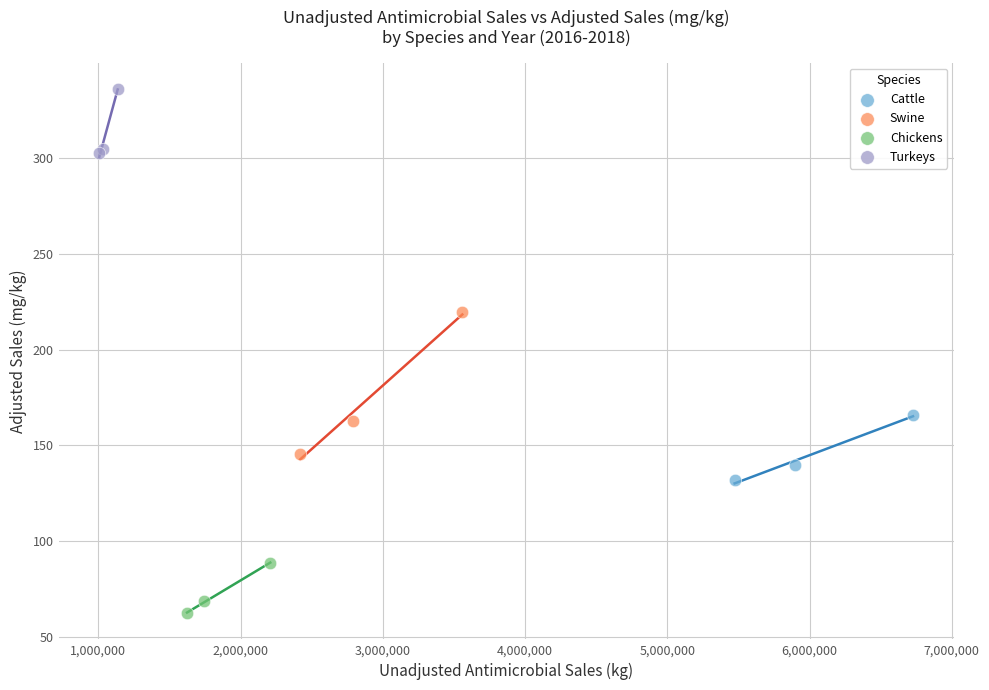

Which series contains the lowest Y value?

Chickens